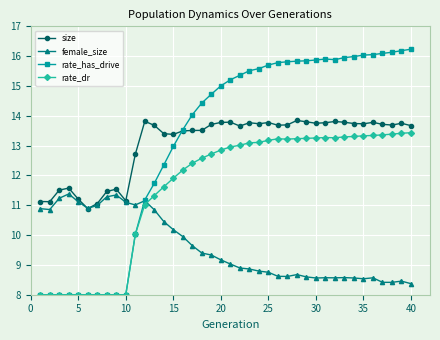

What is the value of the rate_dr point at the 21st from the left?

13.0